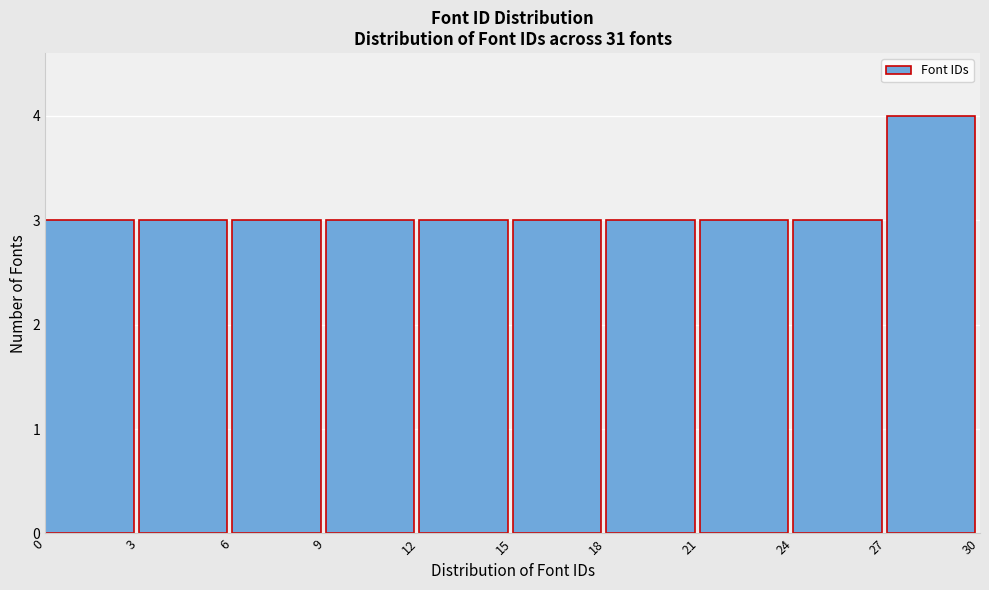

How tall is the bar that spans 18 to 21 on the x-axis? The values are not printed on the chart, so give them approximately, as read against the axis.

3